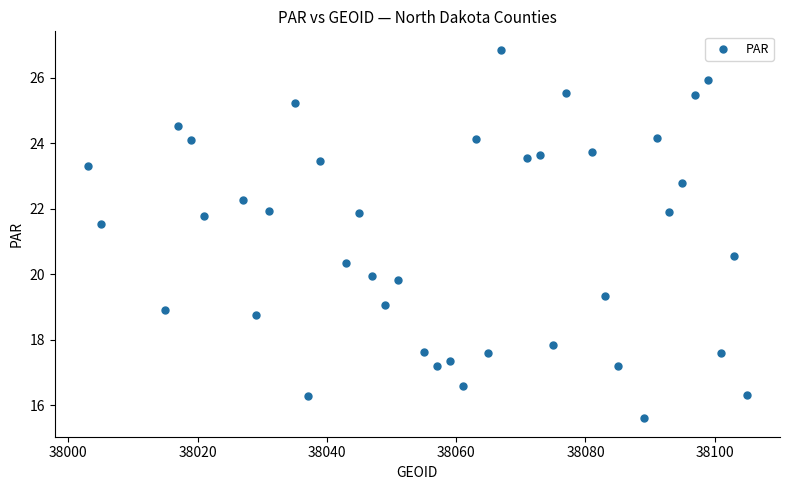

What is the range of Y values (max minus min)?

11.3